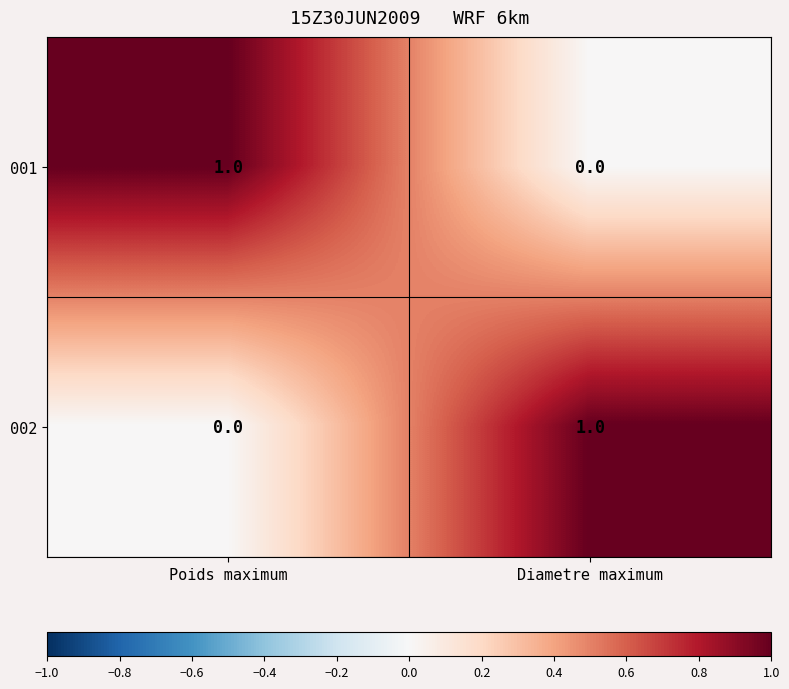

Rank the series at Poids maximum from highest to lowest value.

001, 002